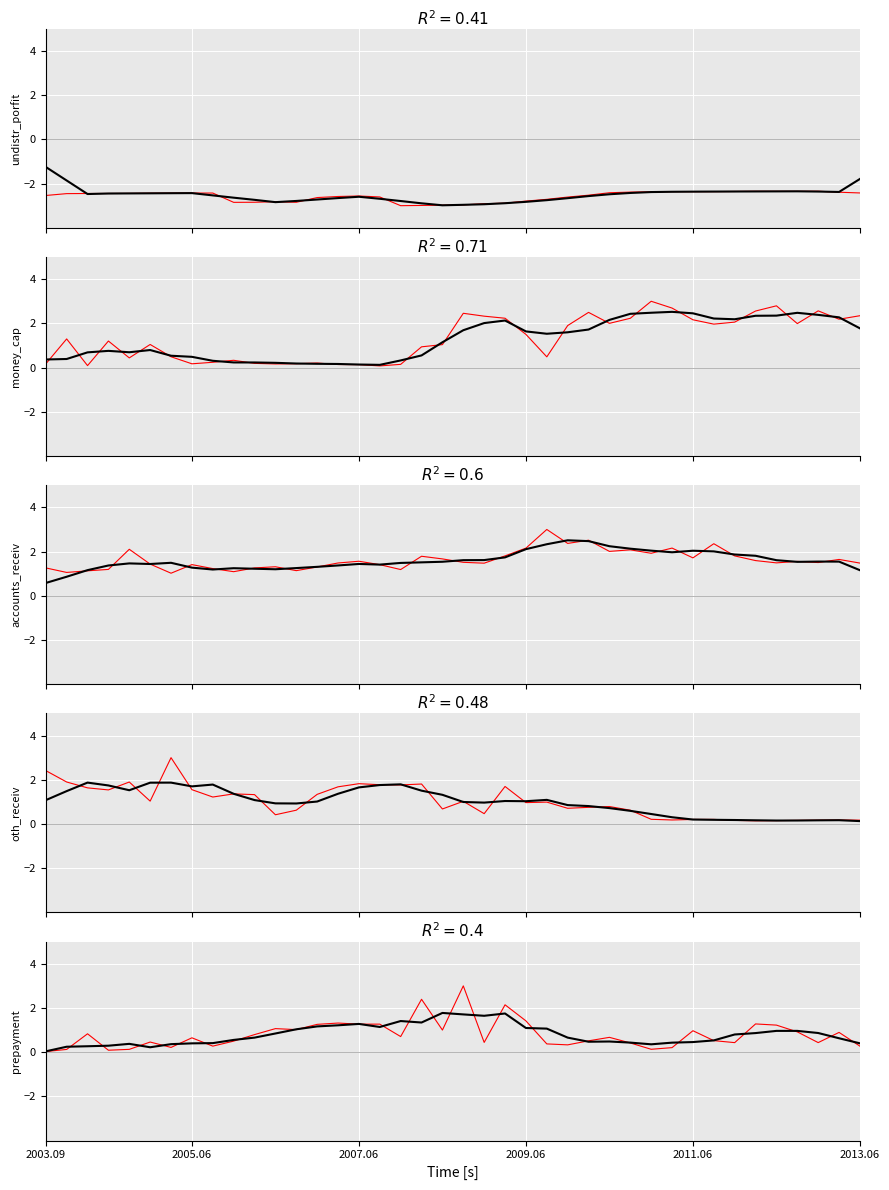

Count the number of categories in the chart.

40